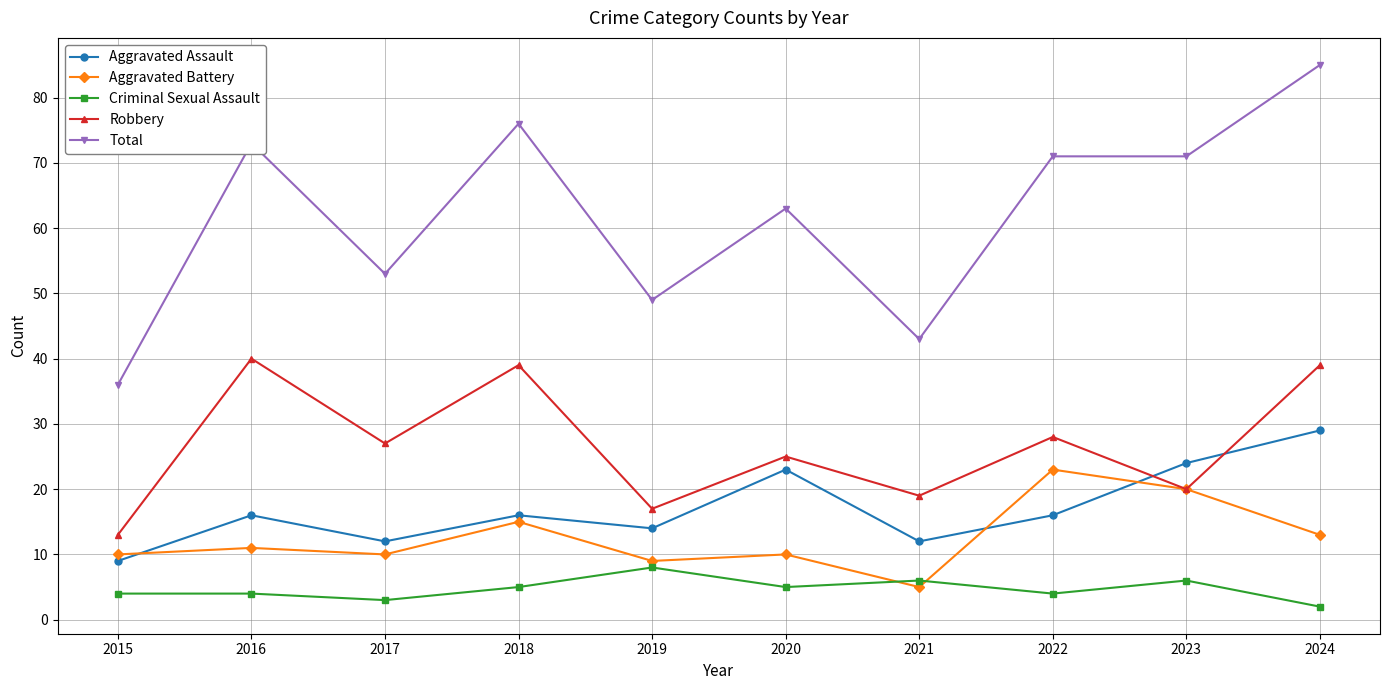

Which series has the widest spread of values?

Total